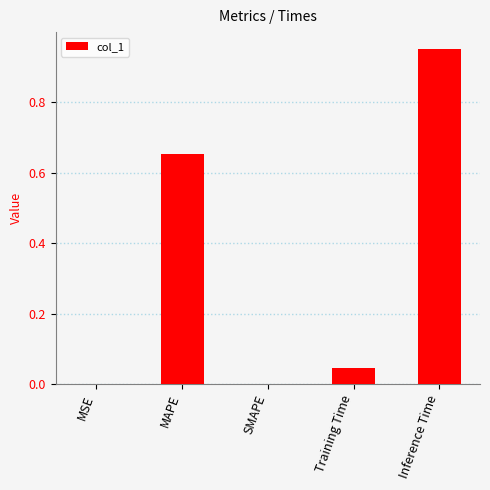

Are the bars horizontal?

No